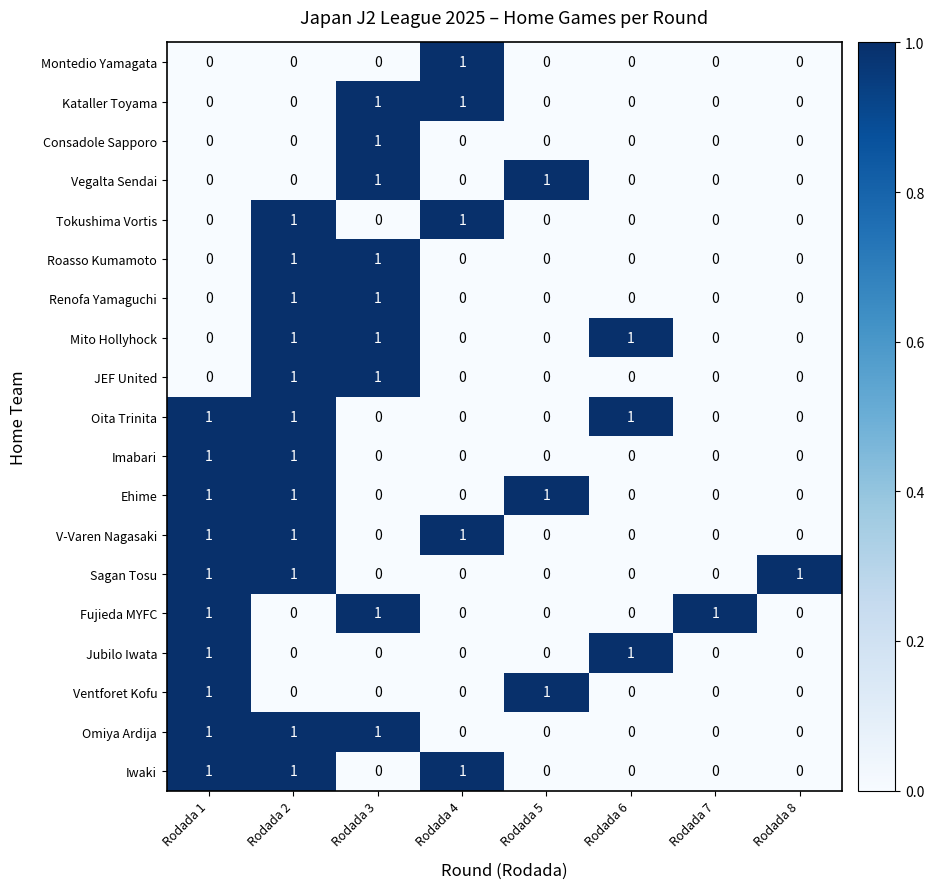

How many categories are shown in the chart?

8